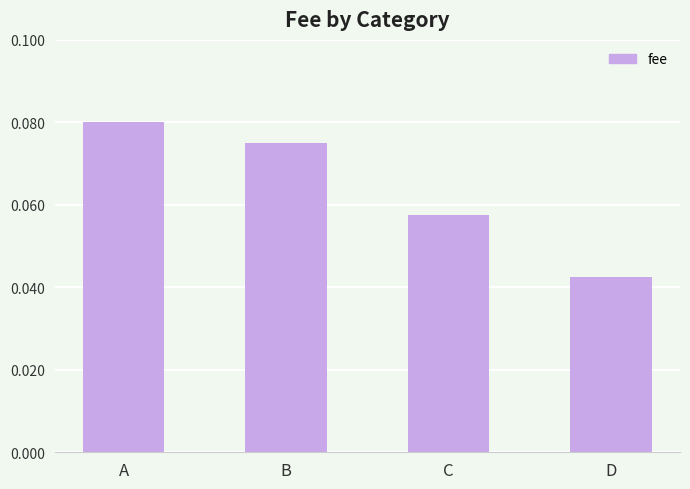

True or false: the data shows 0.1 at D.

False